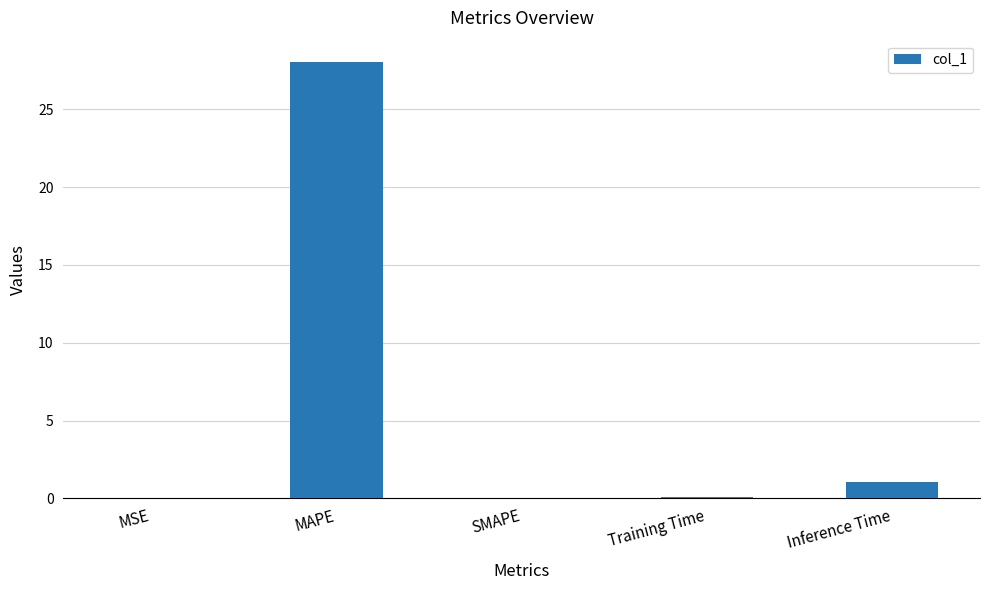

What is the maximum value shown in the chart?

28.0